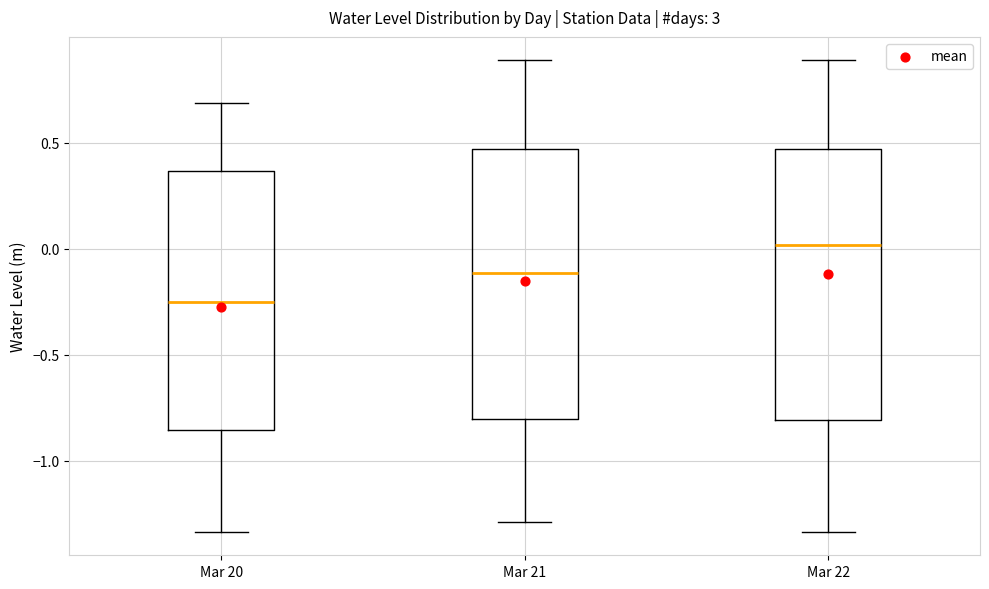

Which box's median line is the highest?

Mar 22